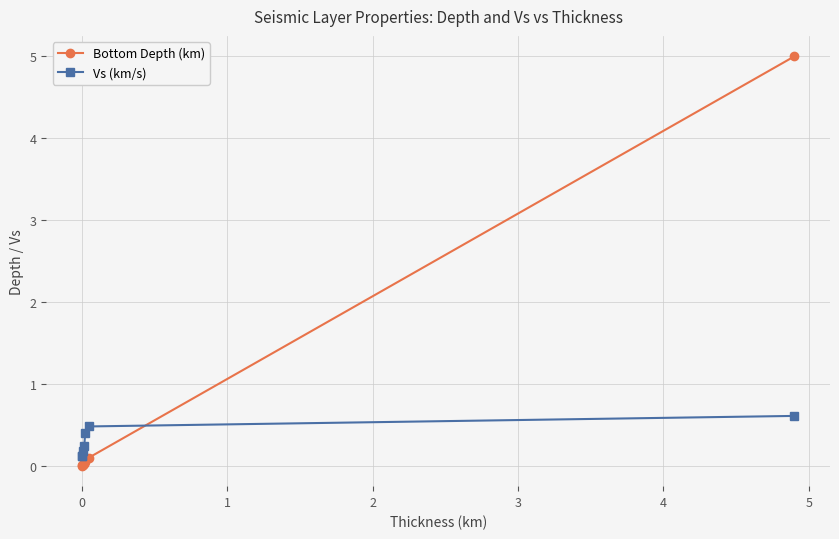

Which series has the widest spread of values?

Bottom Depth (km)